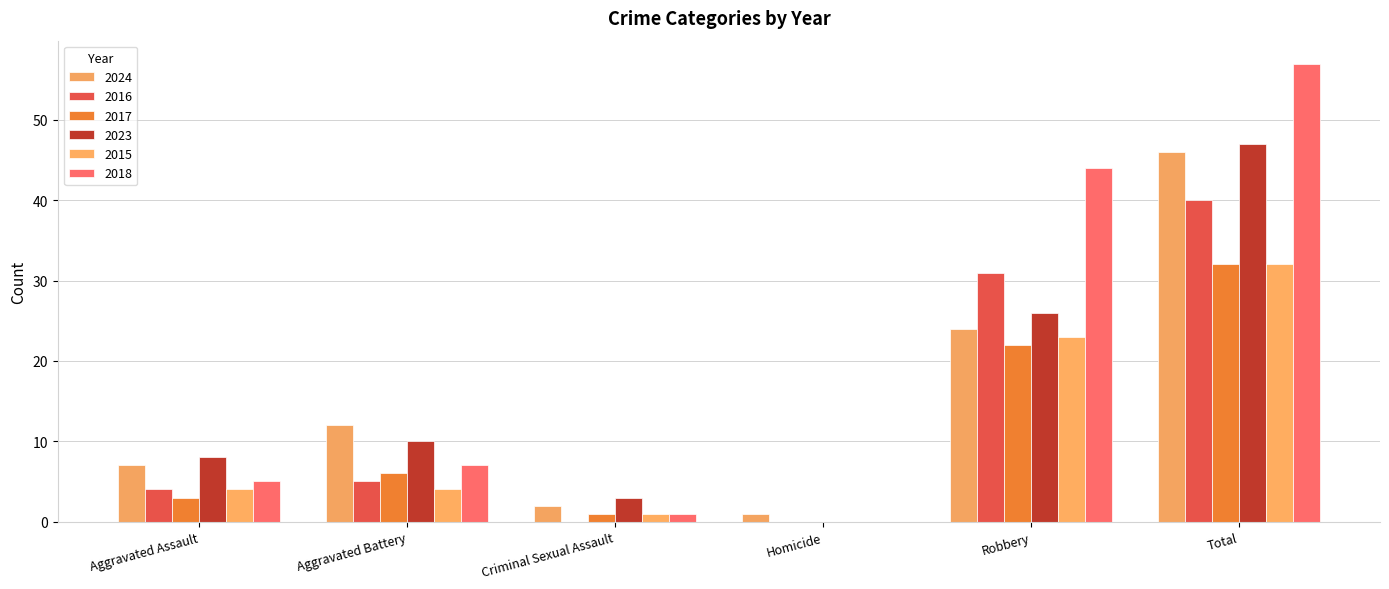

At which label does 2017 first exceed 6?

Robbery